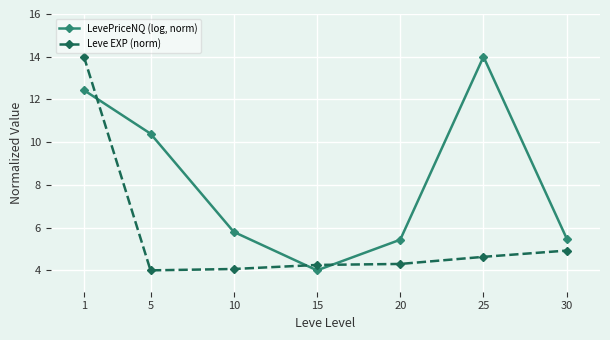

At how many categories does at least one series exceed 11?

2